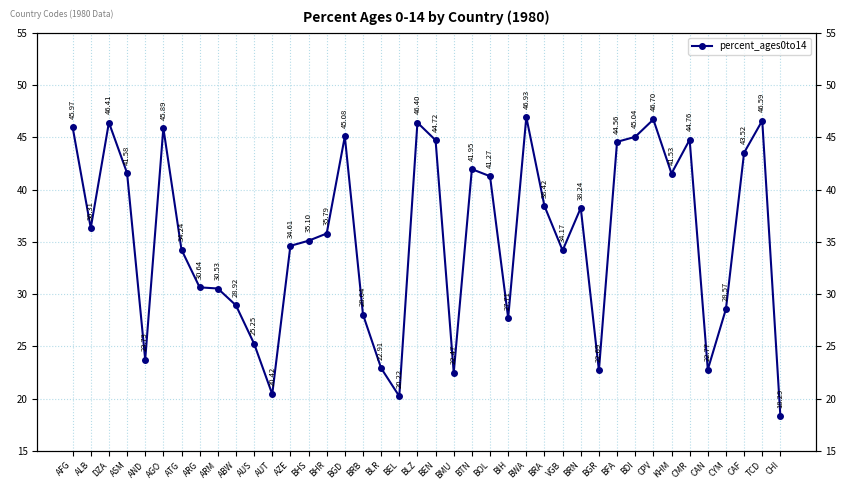

Where is the data nearest to the value 32?

ARG